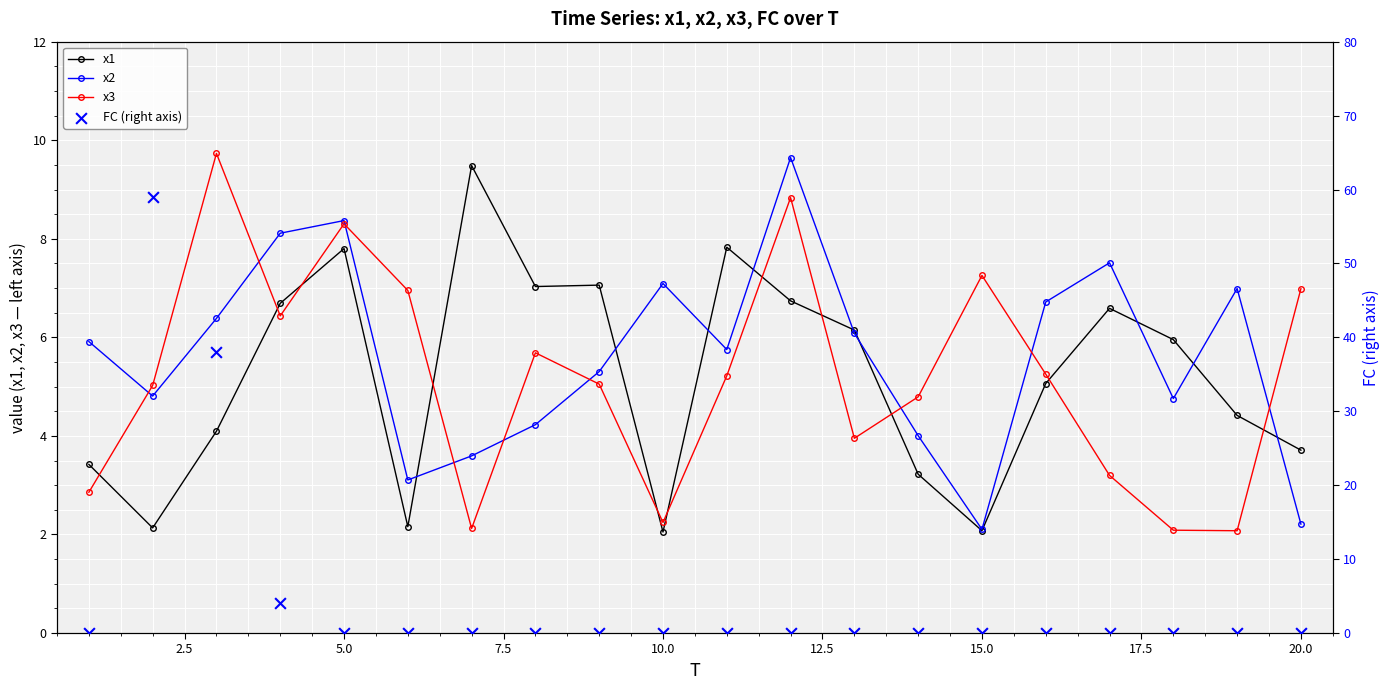

At how many categories does at least one series exceed 18?

2